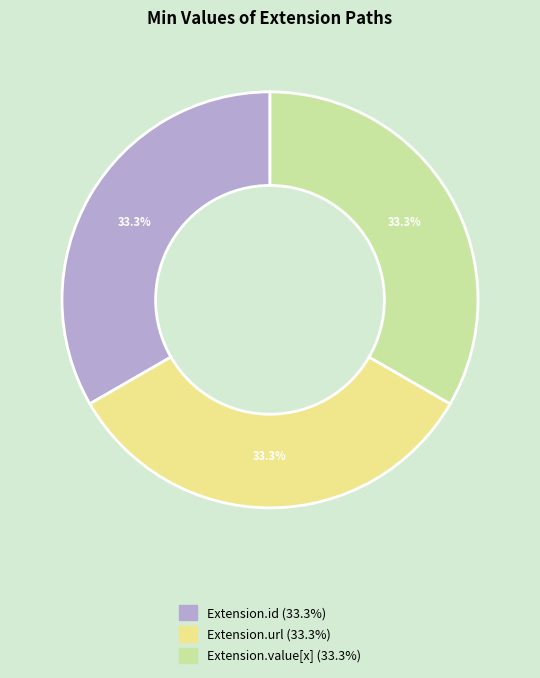

Is there any slice that represents more than half of the pie?

No